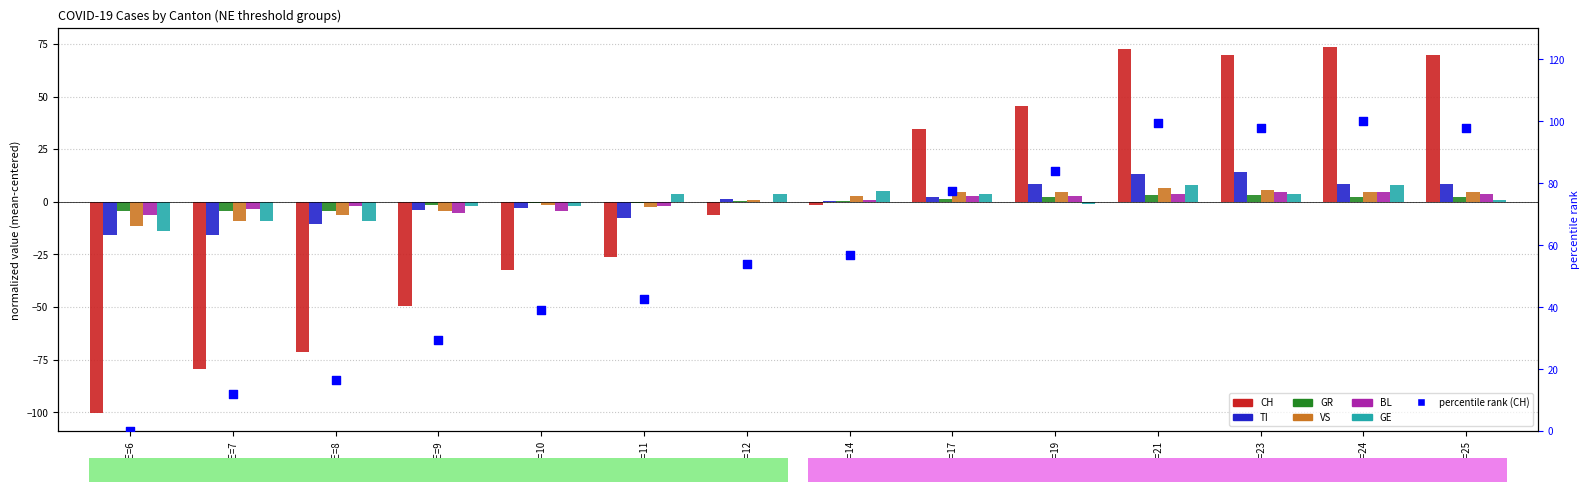

Is the value of BL at NE=21 greater than the value of CH at NE=17?

No